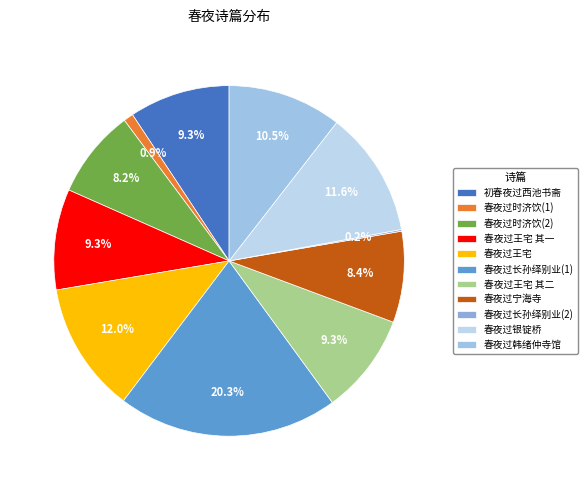

To the nearest percent, what is the average slice percentage?

9%